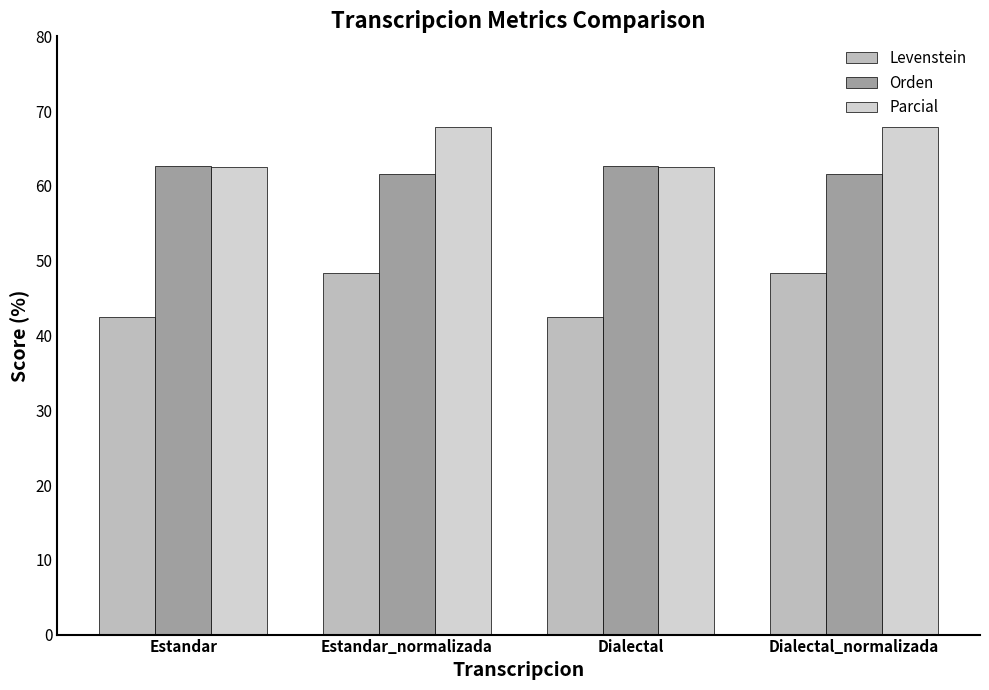

What is the maximum value shown in the chart?

67.9